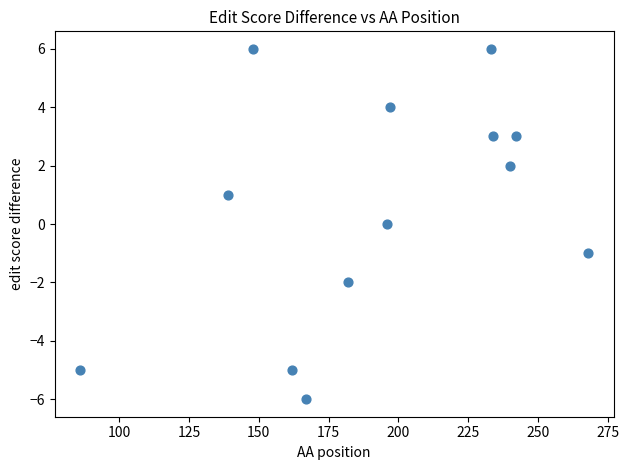

What is the range of Y values (max minus min)?

12